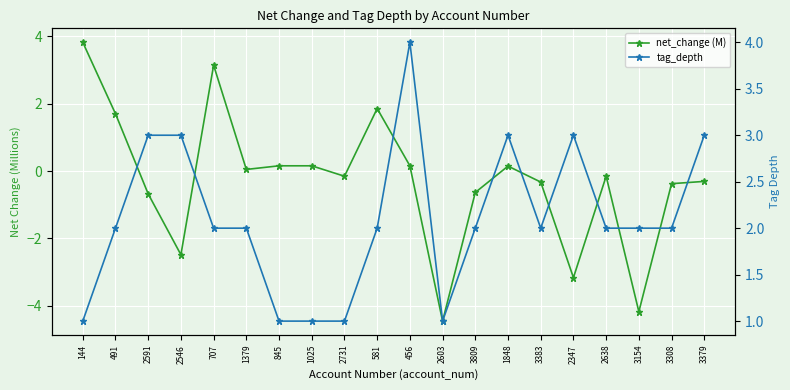

At which category does net_change (M) reach its first local peak?

707